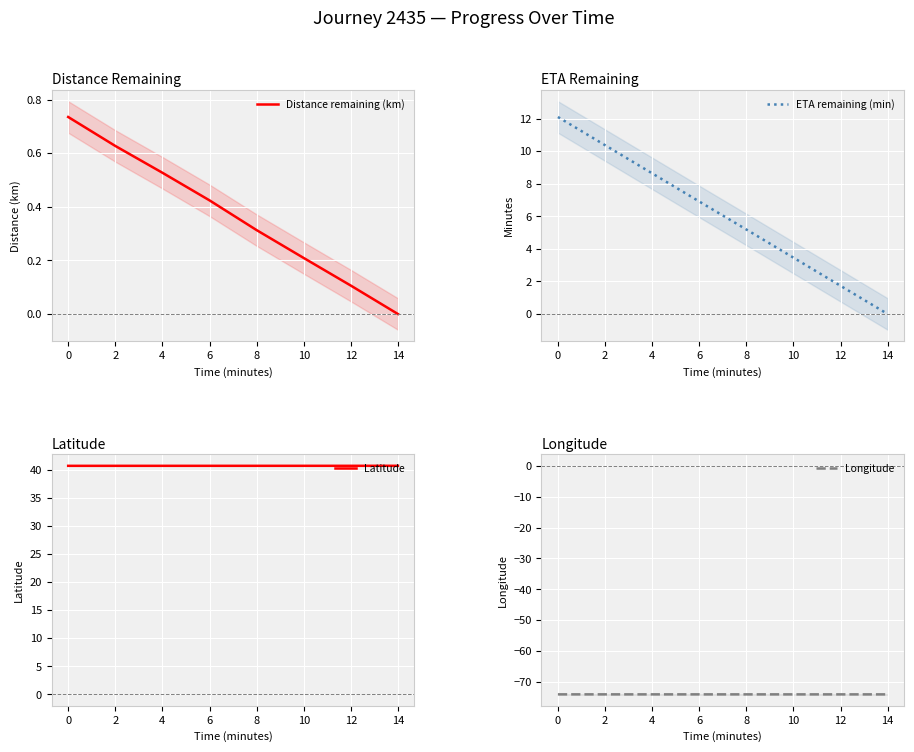

What are all the series names shown in the legend?

Distance remaining (km), ETA remaining (min), Latitude, Longitude